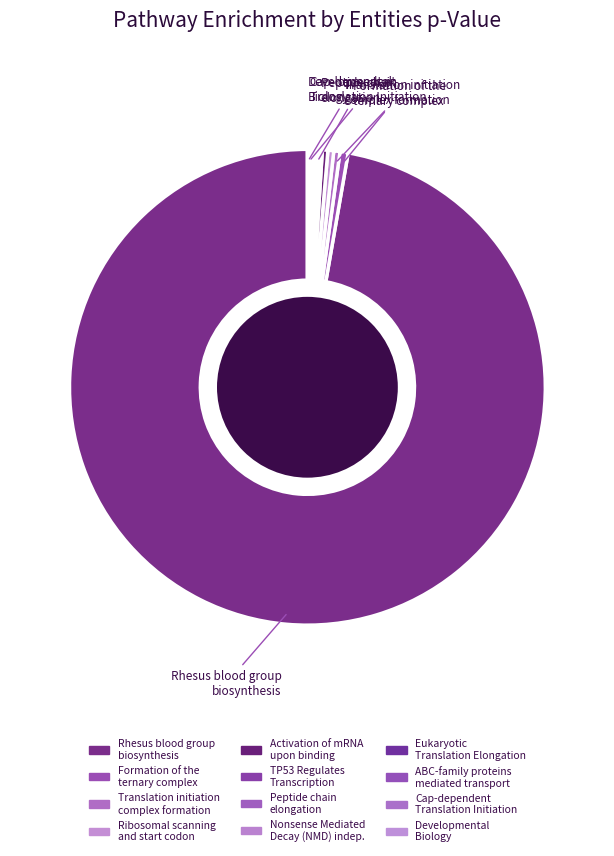

Which slice is the largest?

Rhesus blood group biosynthesis